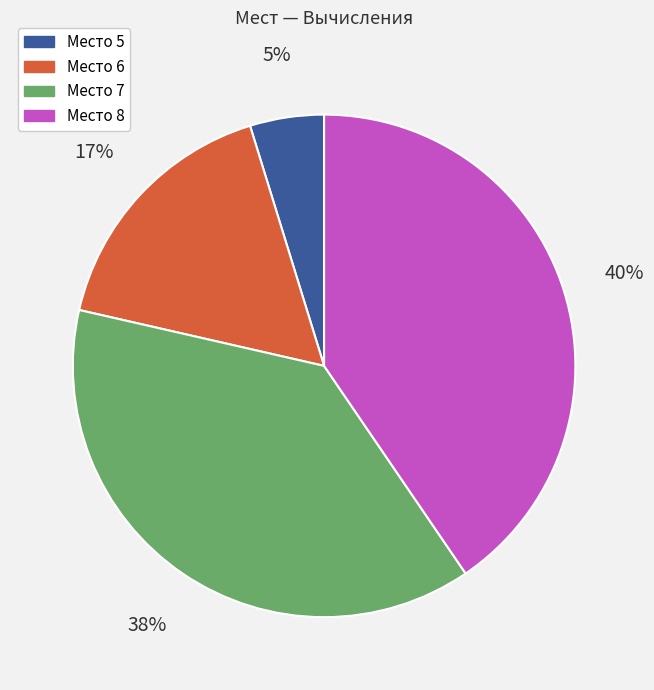

Combined, do Место 7 and Место 8 account for over 50%?

Yes